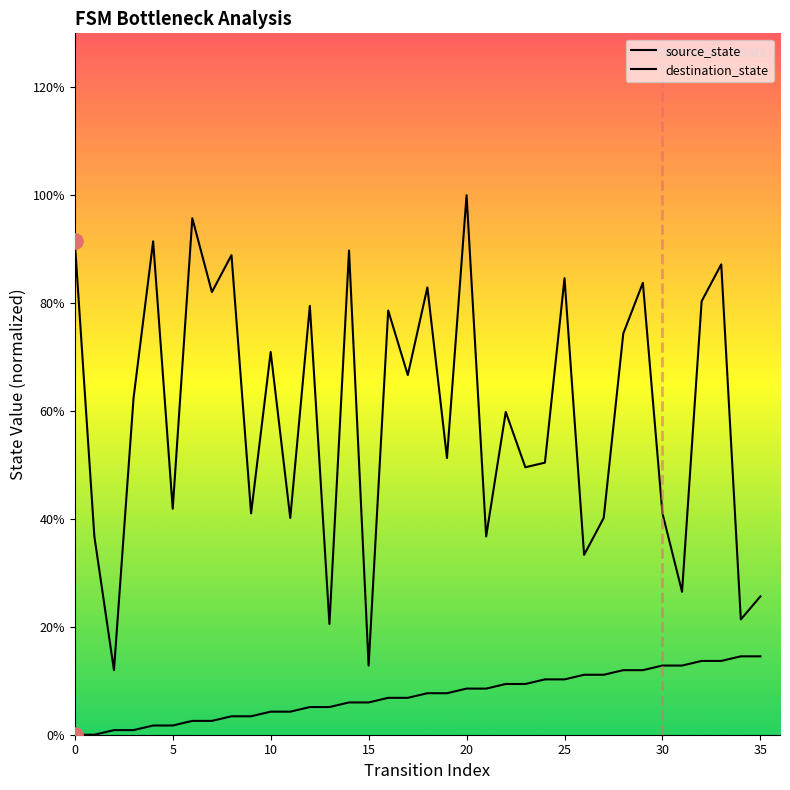

What are all the series names shown in the legend?

source_state, destination_state